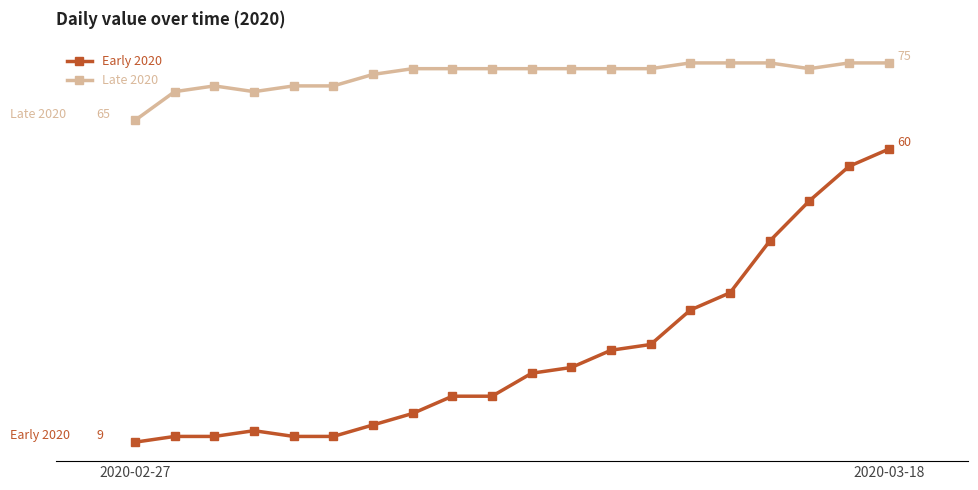

At which label does Early 2020 reach its minimum?

2020-02-27